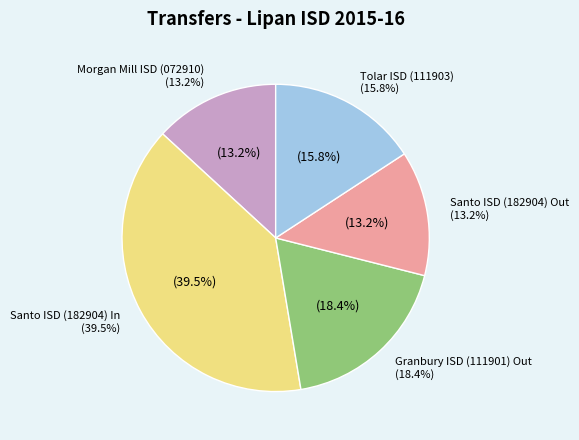

Which category has the smallest portion of the pie?

Morgan Mill ISD (072910)